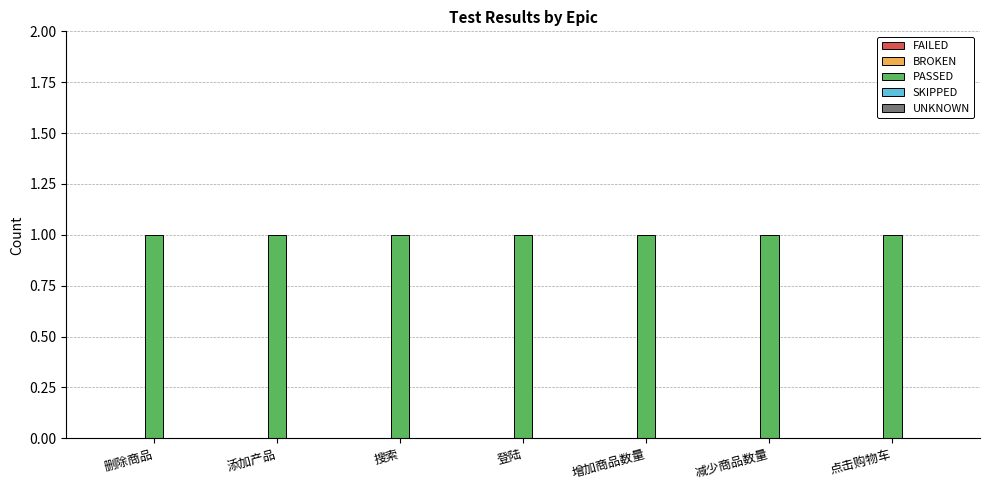

What is the label of the 2nd bar from the left?

添加产品